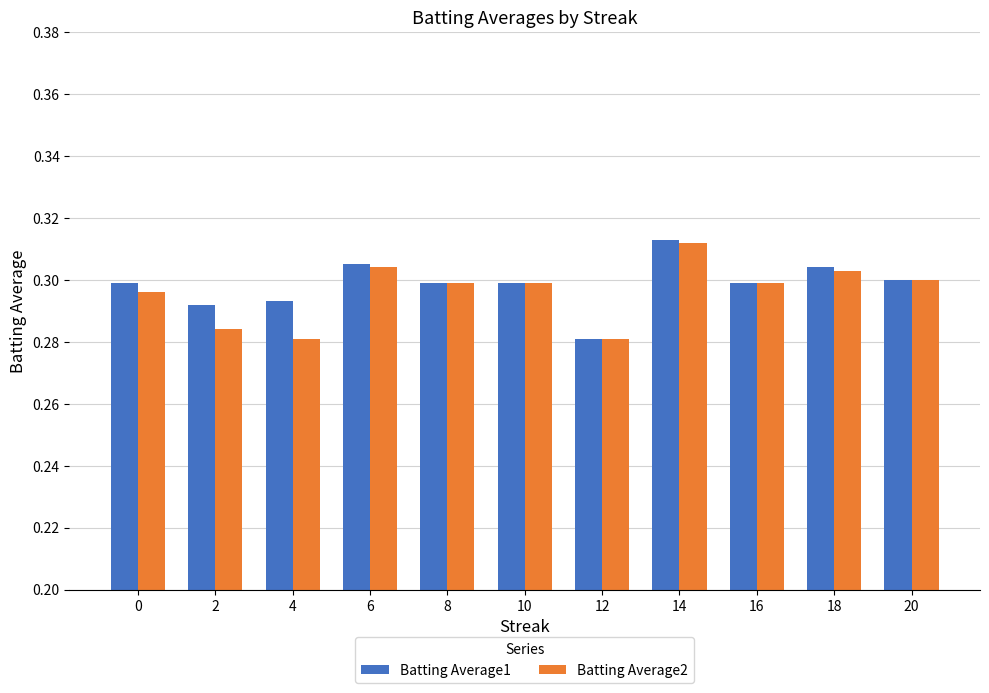

At which category does the chart reach its peak across all series?

14